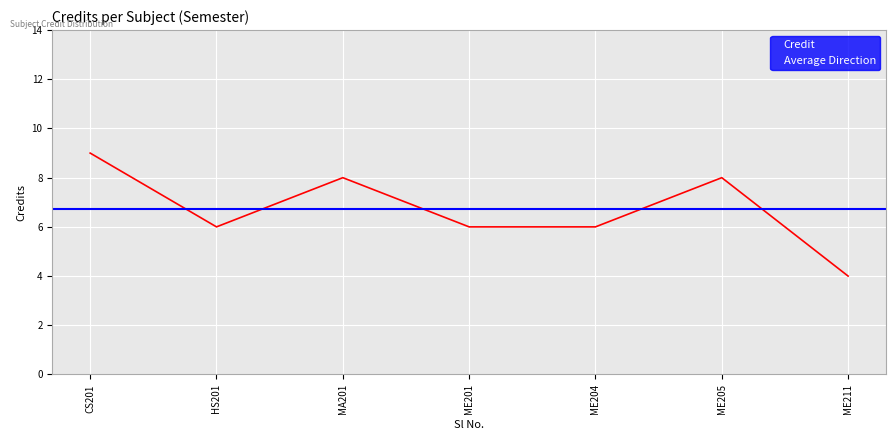

Reading left to right, extract all data points from this chart.

9	6	8	6	6	8	4